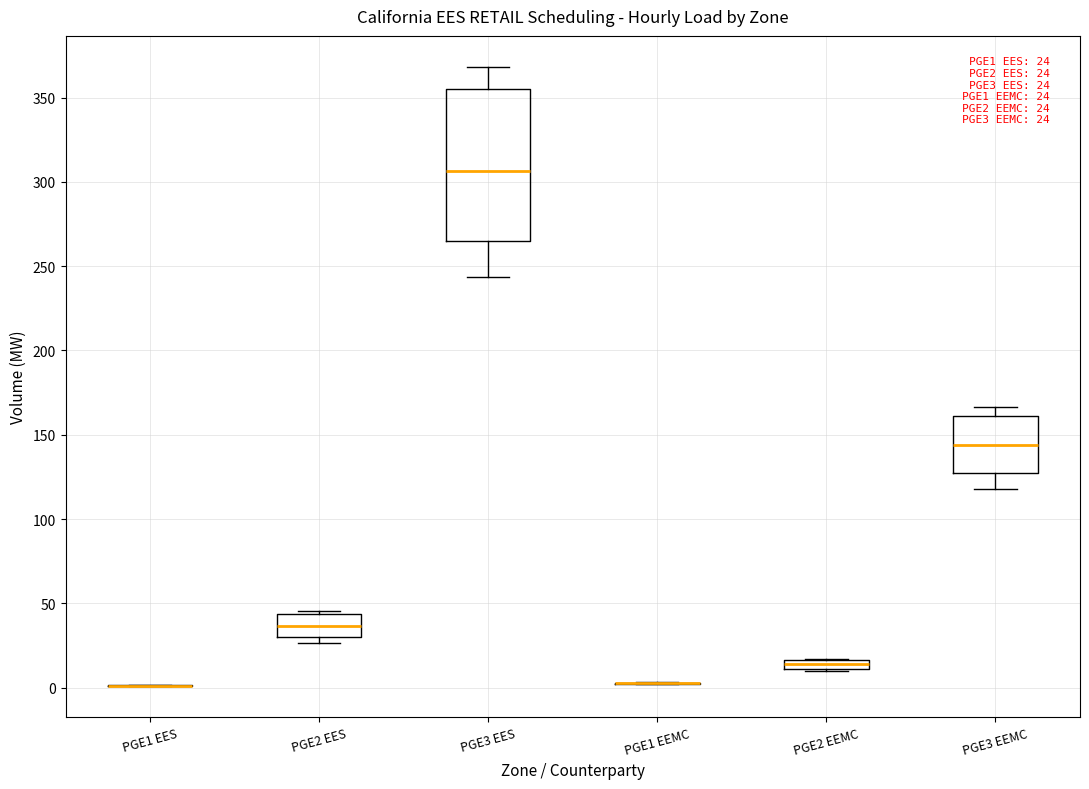

Comparing the boxes themselves (not the whiskers), which one is the tallest?

PGE3 EES